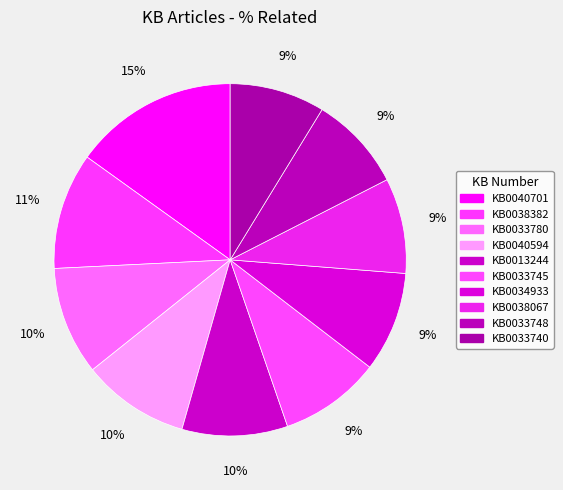

To the nearest percent, what is the difference between the KB0040701 and KB0033780 slice percentages?

5%